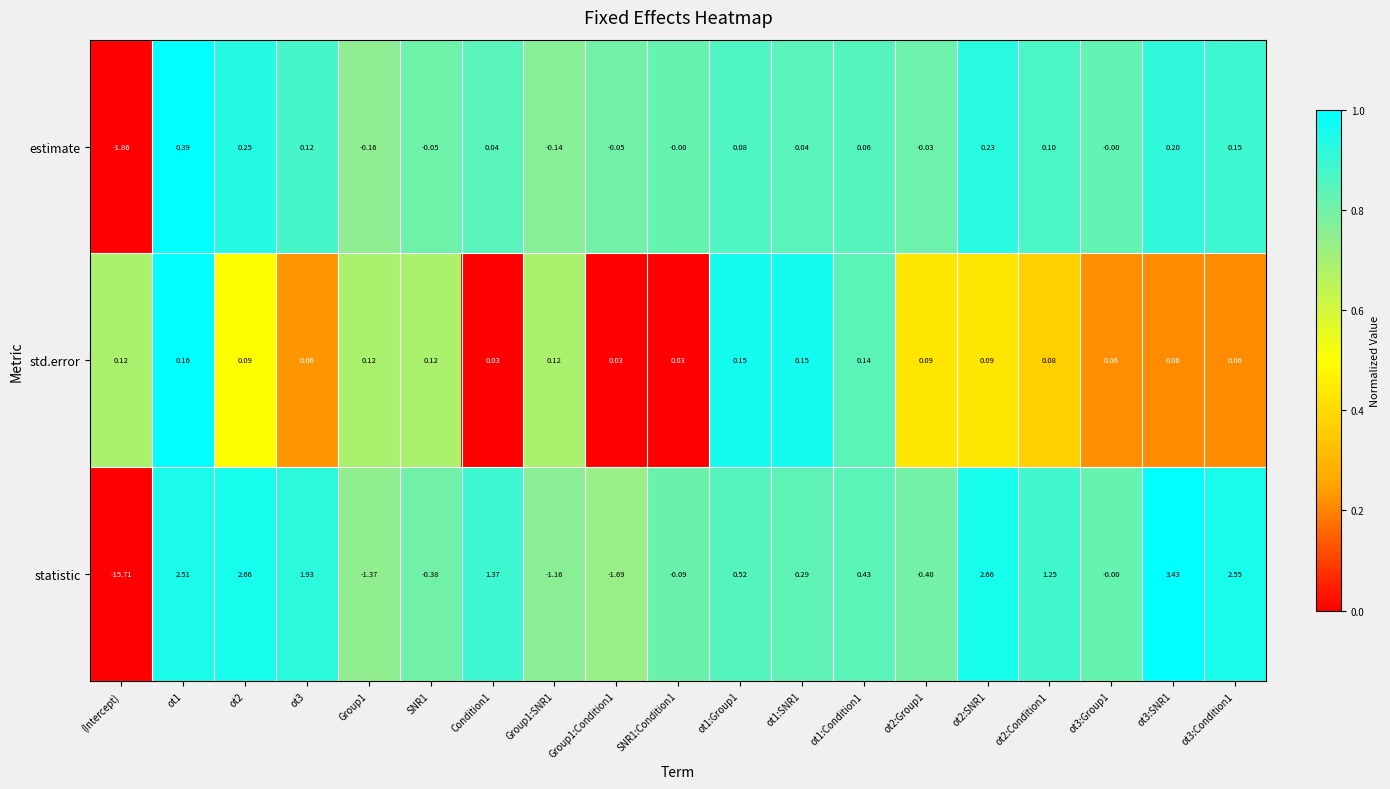

Which series has the largest total across all categories?

std.error